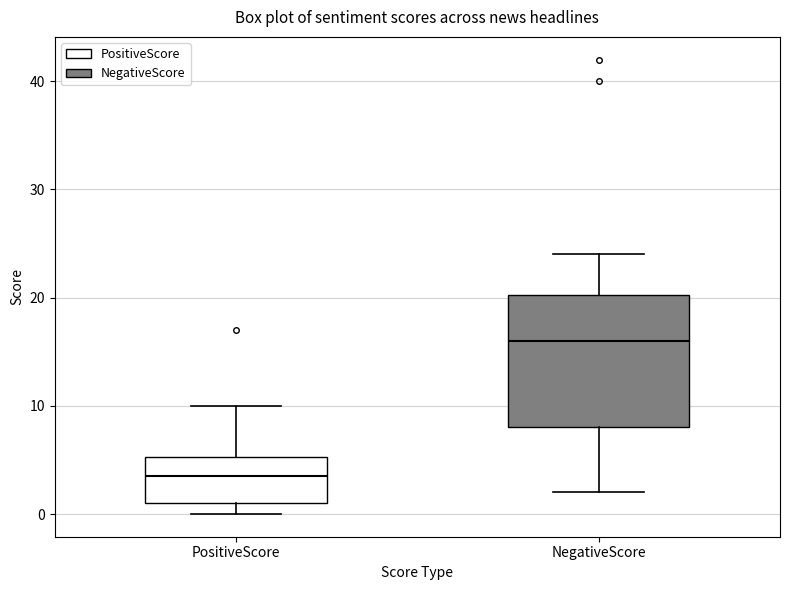

Reading left to right, read every box against the y-axis: the position of its median line, the range the box covers, and the ends of its whiskers. The values are not printed on the chart, so give them approximately, as read against the axis.

PositiveScore: median 4, box 1 to 5, whiskers 0 to 10
NegativeScore: median 16, box 8 to 20, whiskers 2 to 24